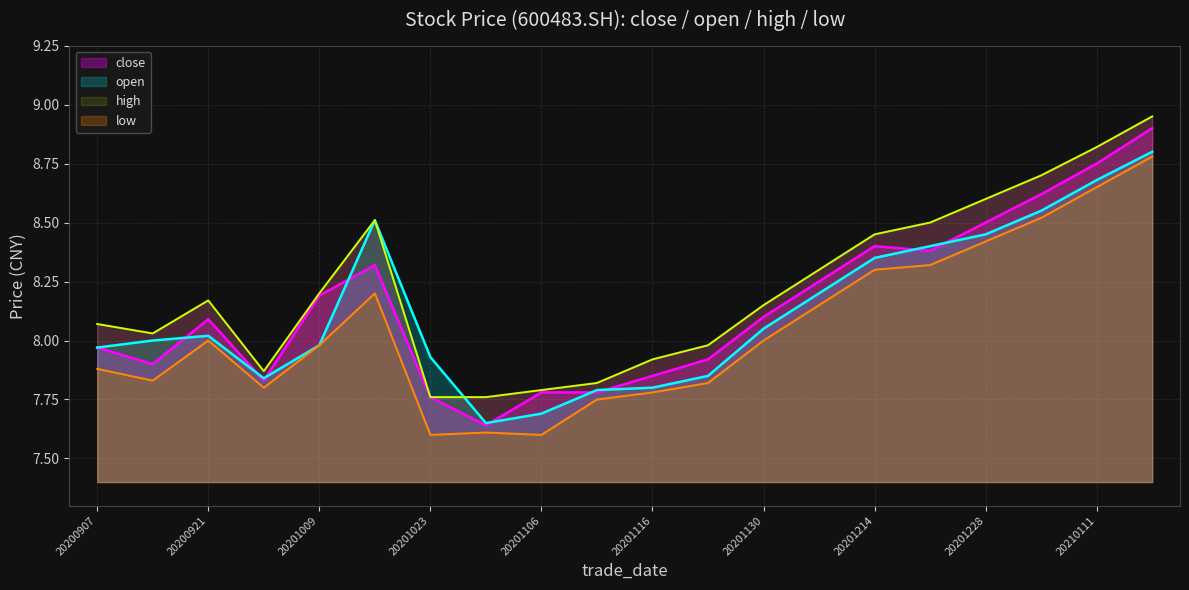

How many interior local valleys does the open series have?

2